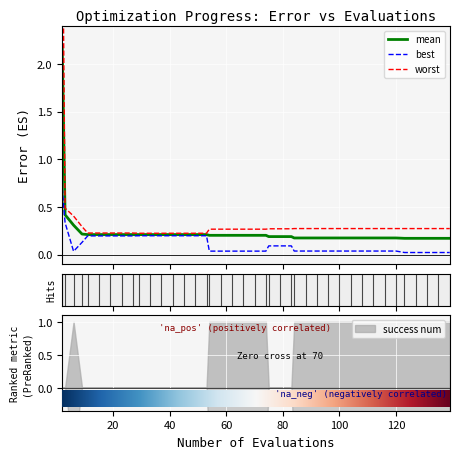

Reading right to left, list all the values displayed in this chart.

mean: 0.2	0.2	0.2	0.2	0.2	0.2	0.2	0.2	0.2	0.2	0.2	0.2	0.2	0.2	0.2	0.2	0.2	0.2	0.2	0.2	0.2	0.2	0.2	0.2	0.2	0.2	0.2	0.2	0.2	0.2	0.2	0.2	0.2	0.2	0.2	0.2	0.2	0.3	0.4	2.2
best: 0.0	0.0	0.0	0.0	0.0	0.0	0.0	0.0	0.0	0.0	0.0	0.0	0.0	0.0	0.0	0.1	0.1	0.1	0.0	0.0	0.0	0.0	0.0	0.0	0.2	0.2	0.2	0.2	0.2	0.2	0.2	0.2	0.2	0.2	0.2	0.2	0.1	0.0	0.3	0.7
worst: 0.3	0.3	0.3	0.3	0.3	0.3	0.3	0.3	0.3	0.3	0.3	0.3	0.3	0.3	0.3	0.3	0.3	0.3	0.3	0.3	0.3	0.3	0.3	0.3	0.2	0.2	0.2	0.2	0.2	0.2	0.2	0.2	0.2	0.2	0.2	0.2	0.3	0.4	0.5	4.0